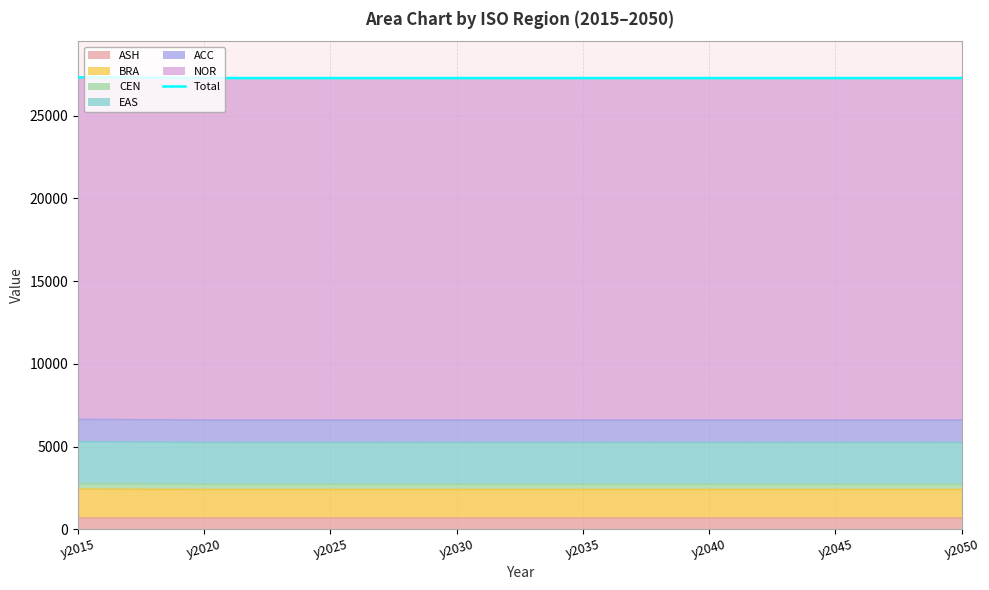

List the labels in order of value, largest first.

y2015, y2020, y2025, y2030, y2035, y2040, y2045, y2050